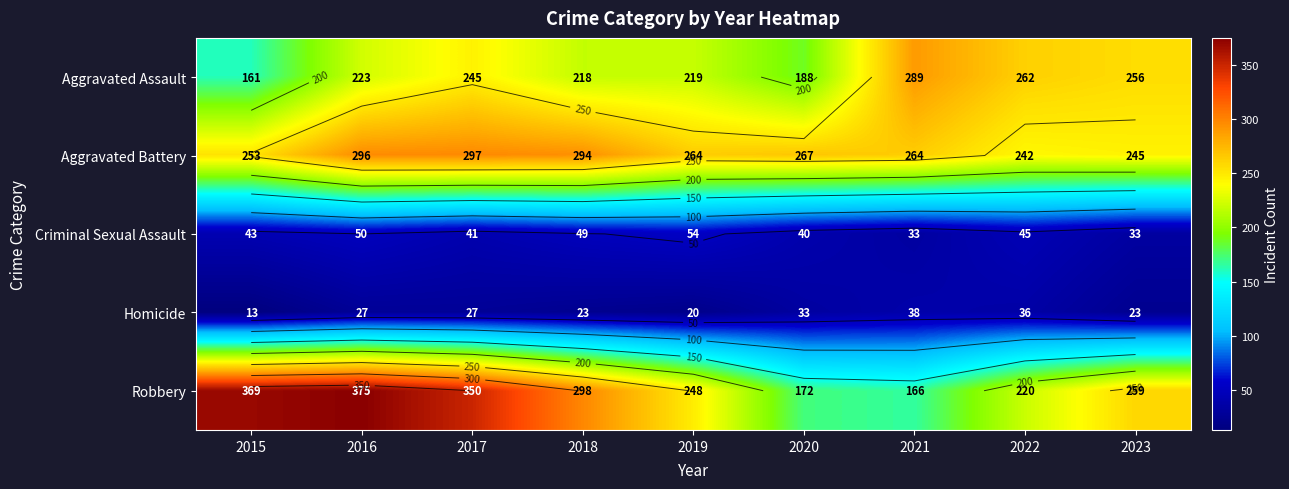

At which label does Homicide first exceed 27?

2020